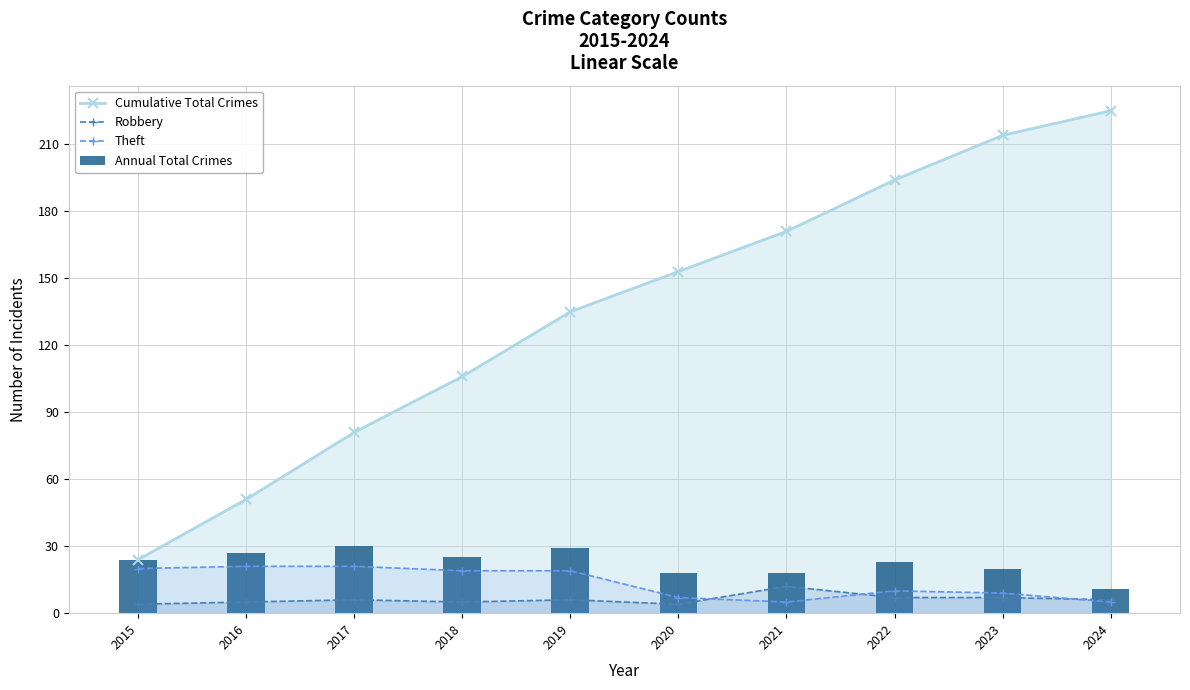

Is the value of Robbery at 2022 greater than the value of Cumulative Total Crimes at 2023?

No